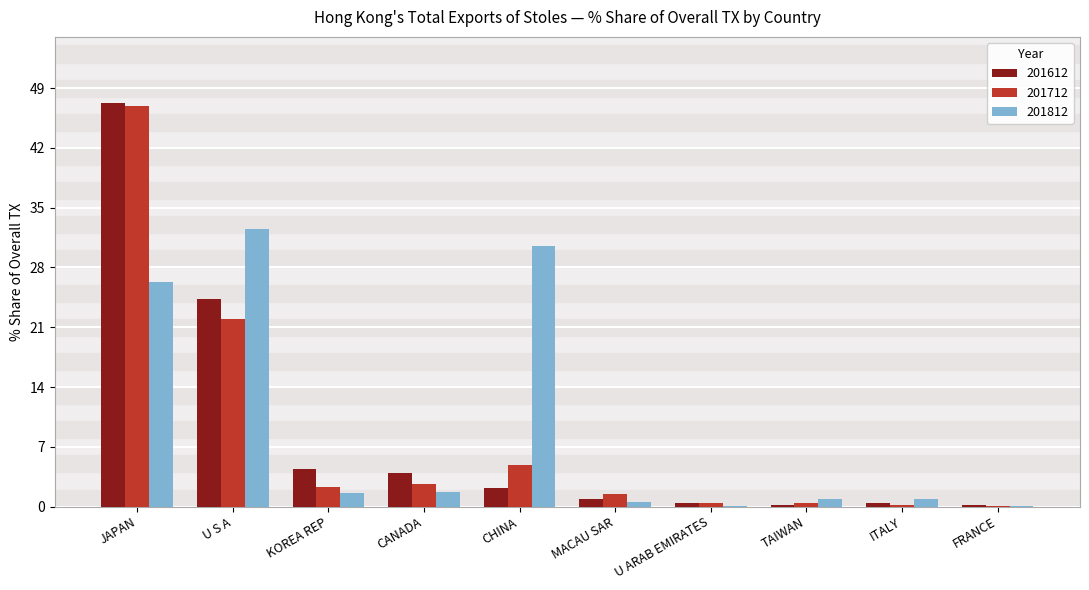

What is the sum of the 201712 values at U S A and KOREA REP?

24.2